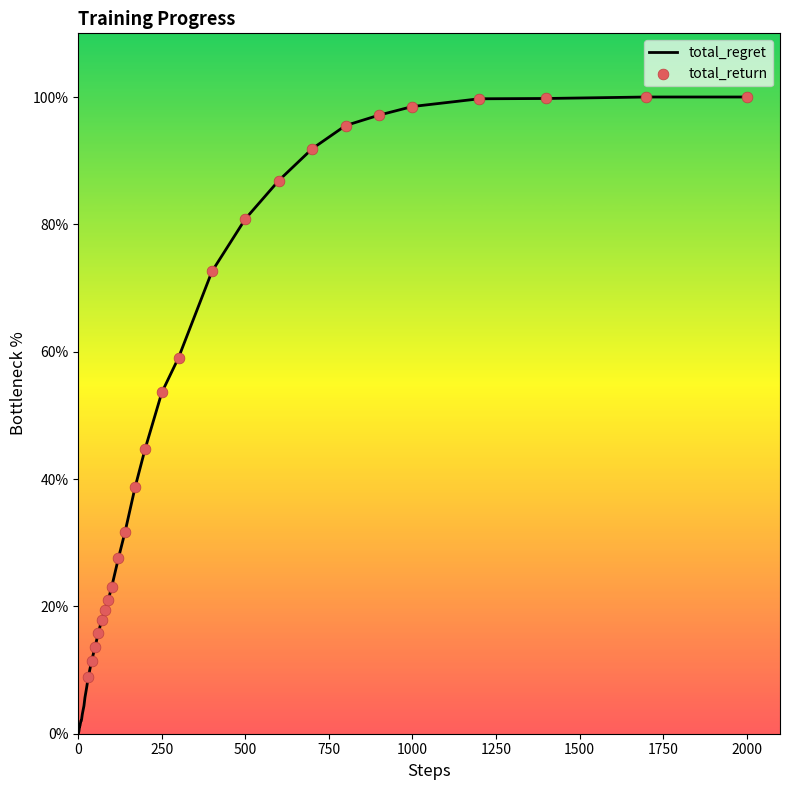

What is the maximum value shown in the chart?

100.0